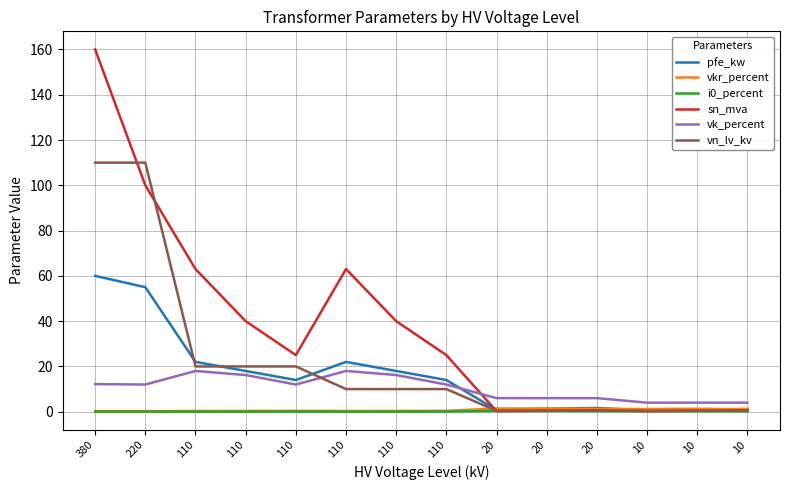

How many lines are shown in the chart?

6